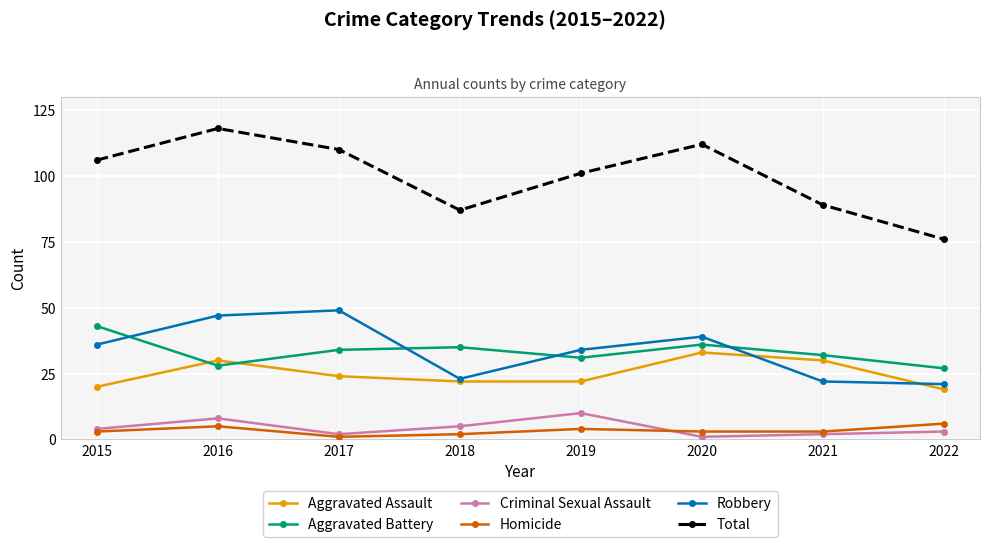

What is the difference between the Criminal Sexual Assault values at 2021 and 2022?

1